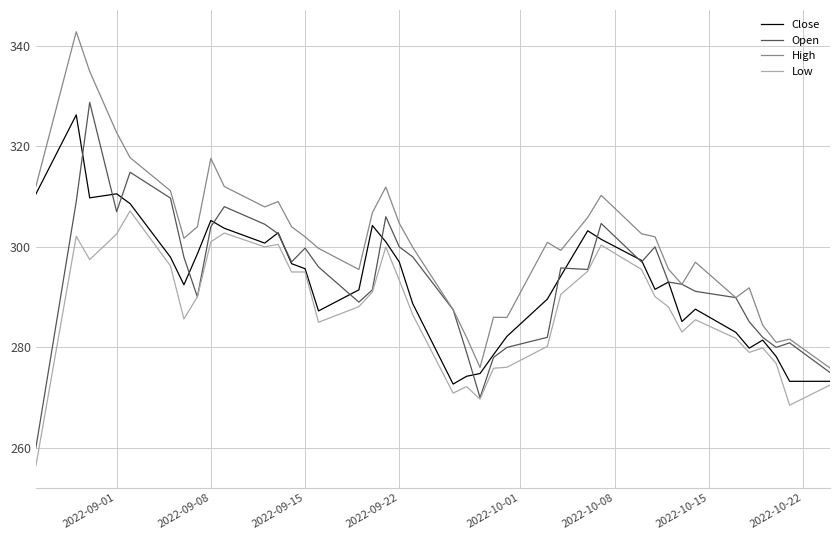

True or false: Close has more than 1 interior local peaks.

True